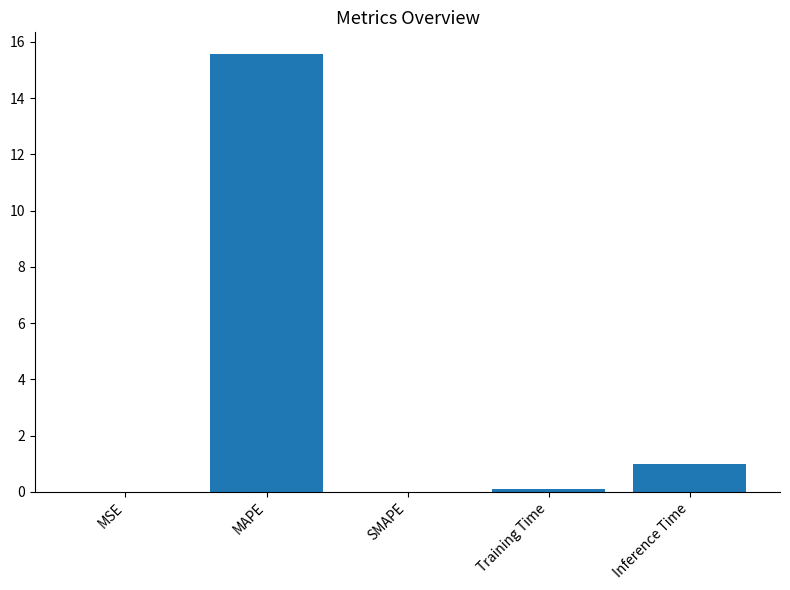

At which label is the value closest to 7?

Inference Time